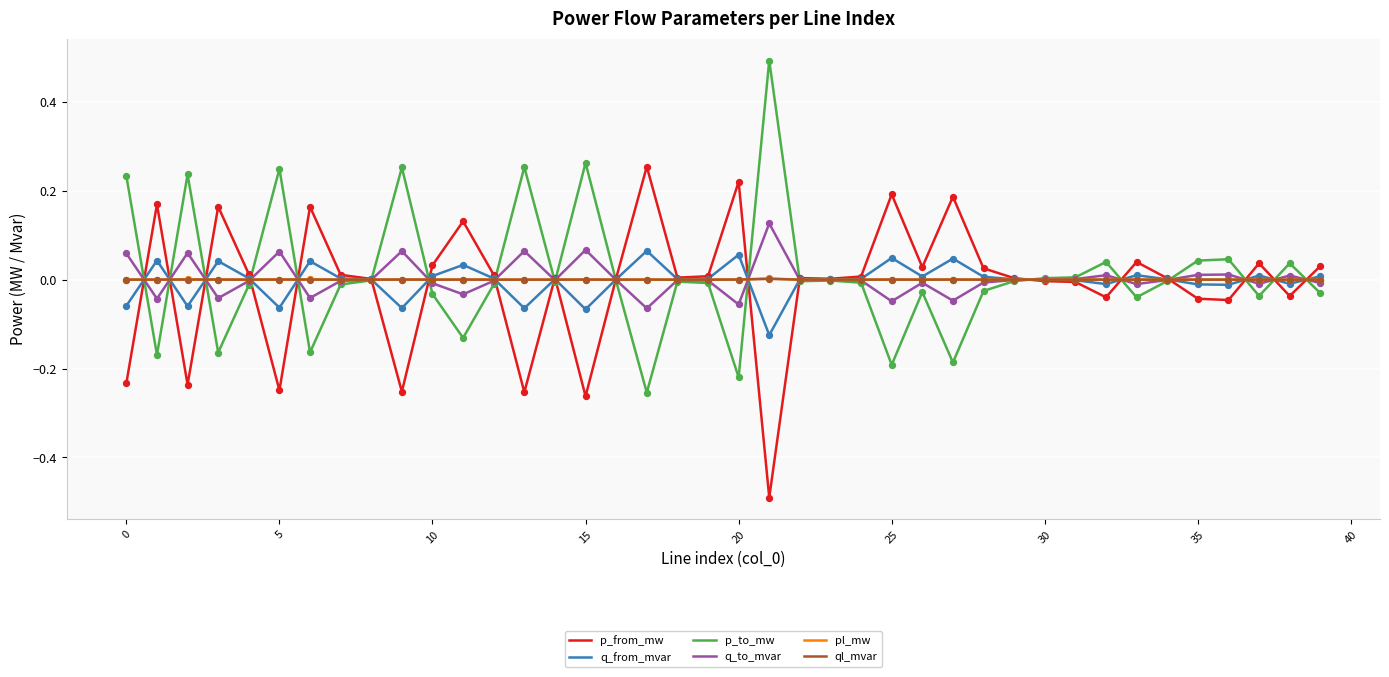

What are all the series names shown in the legend?

p_from_mw, q_from_mvar, p_to_mw, q_to_mvar, pl_mw, ql_mvar